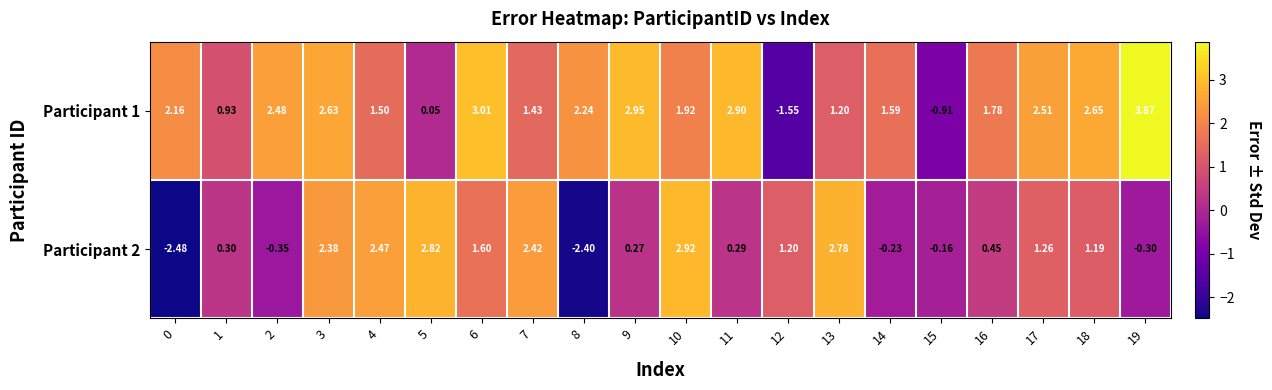

Is the value of Participant 1 at 10 greater than the value of Participant 2 at 11?

Yes